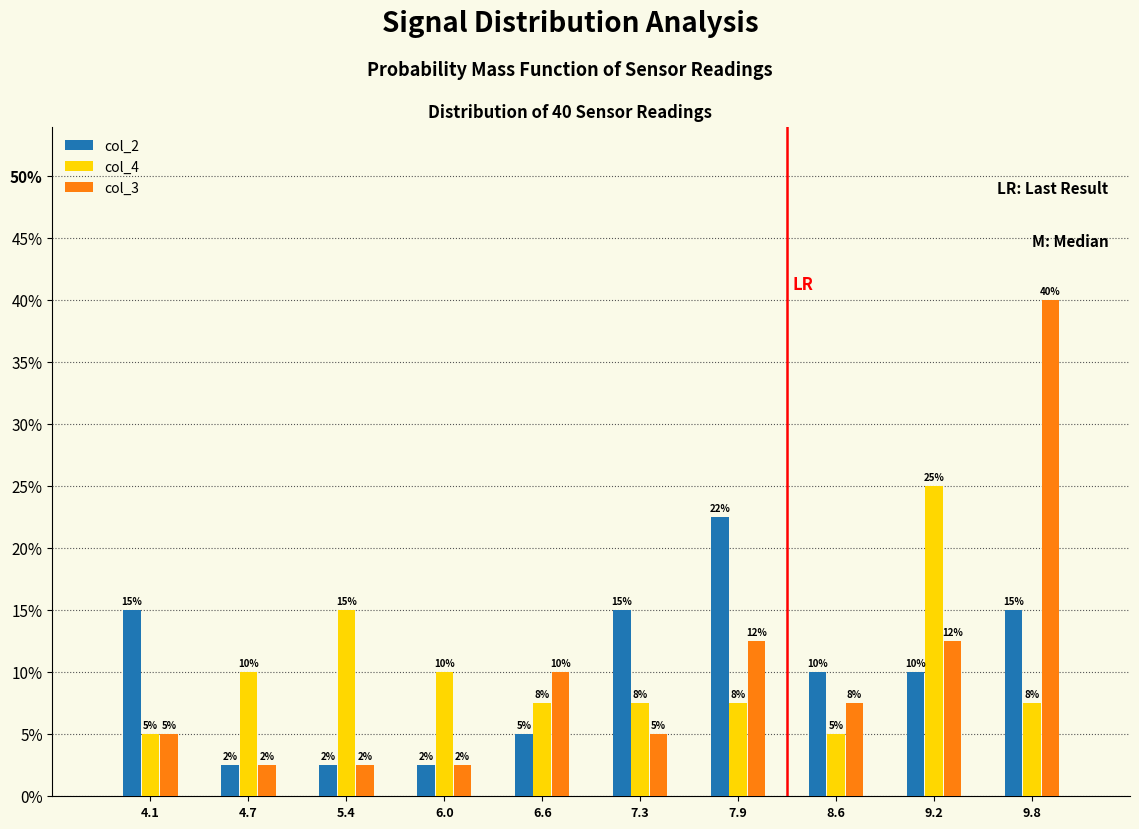

At which label does col_2 reach its peak?

7.9